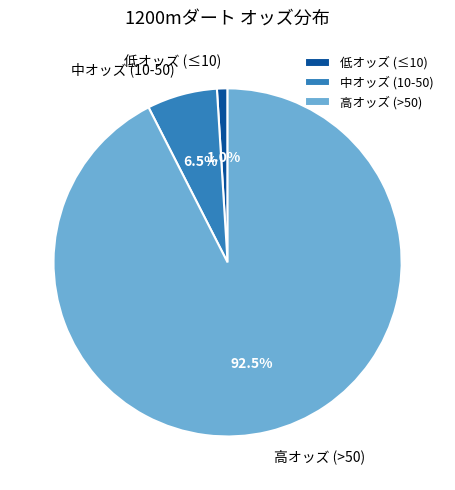

What percentage do 高オッズ (>50) and 中オッズ (10-50) together represent?

99.0%